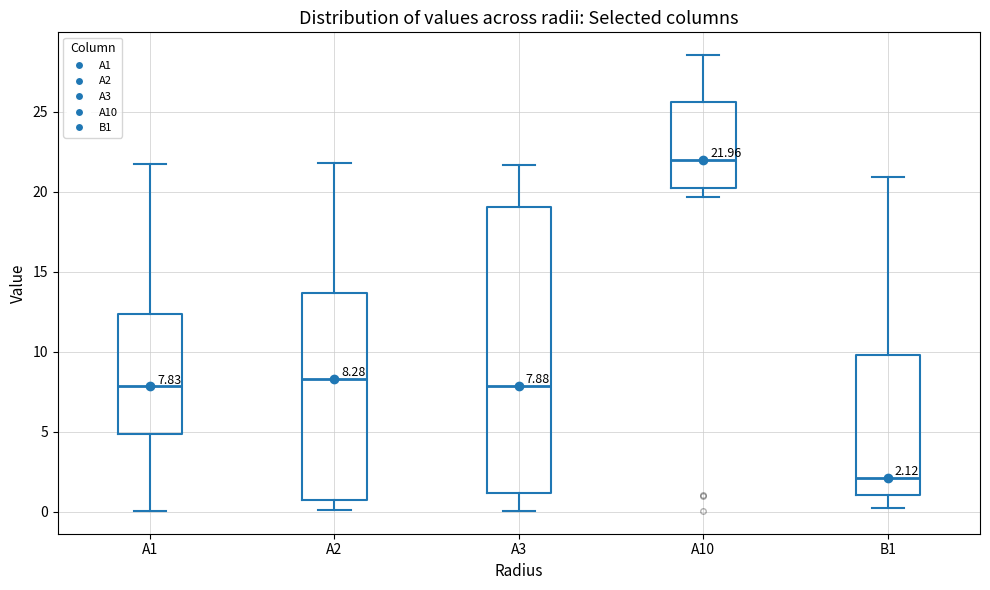

Which box is the tallest, from its lower edge to its upper edge?

A3